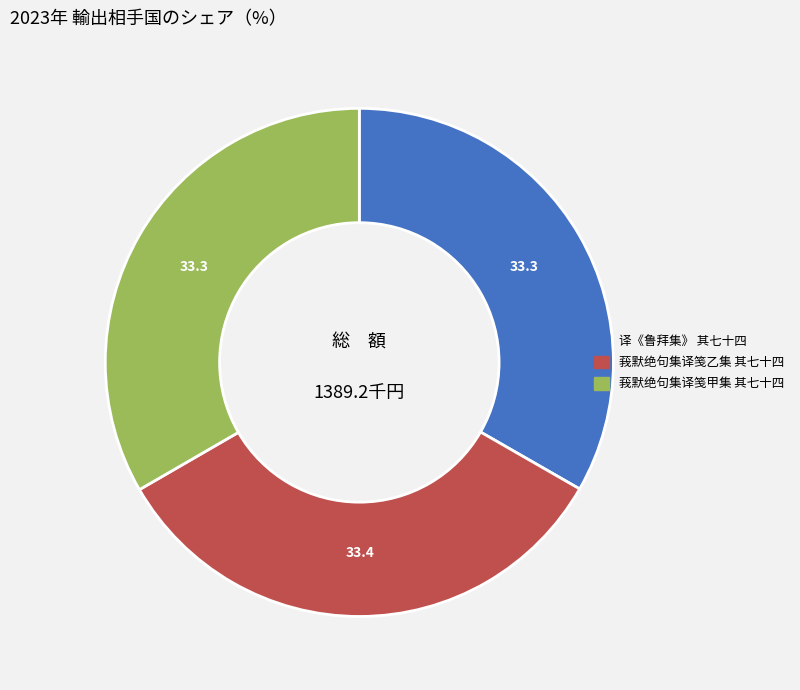

Is it true that 译《鲁拜集》 其七十四 is 39% of the pie?

False